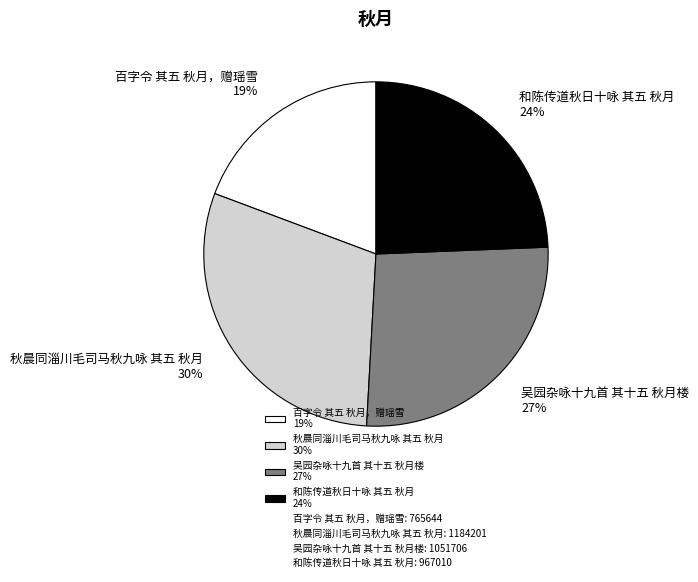

Which slice is the smallest?

百字令 其五 秋月，赠瑶雪